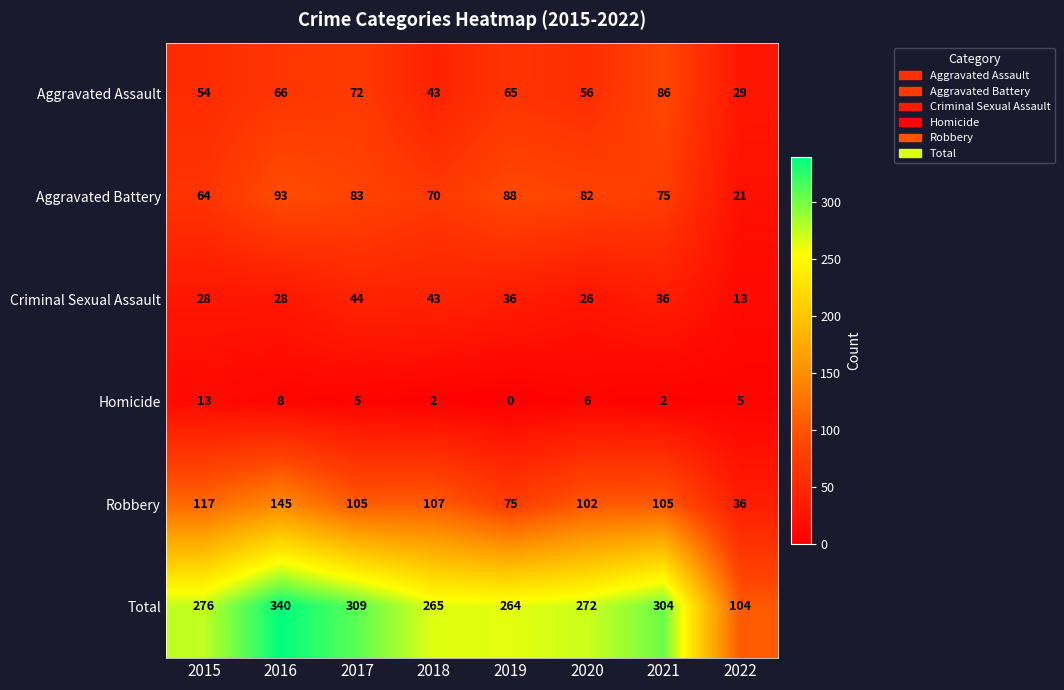

What is the average value of the Total series?

267